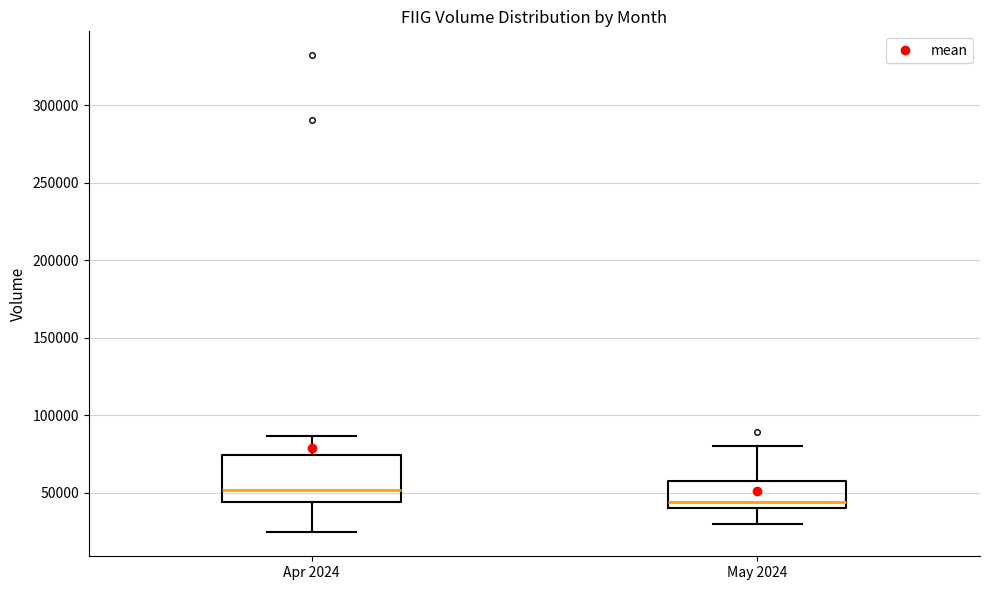

Which box is the tallest, from its lower edge to its upper edge?

Apr 2024